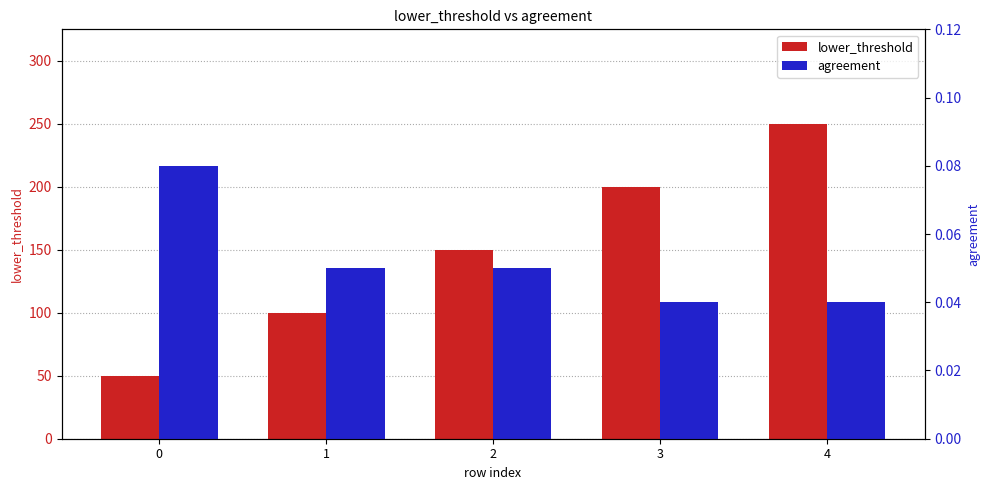

Rank the series by their average value, from lowest to highest.

agreement, lower_threshold